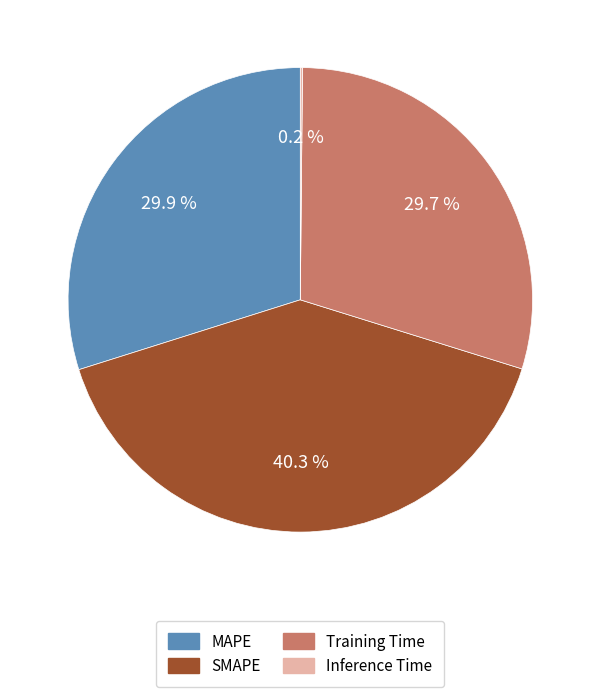

What is the ratio of the value at Training Time to the value at SMAPE?

0.7